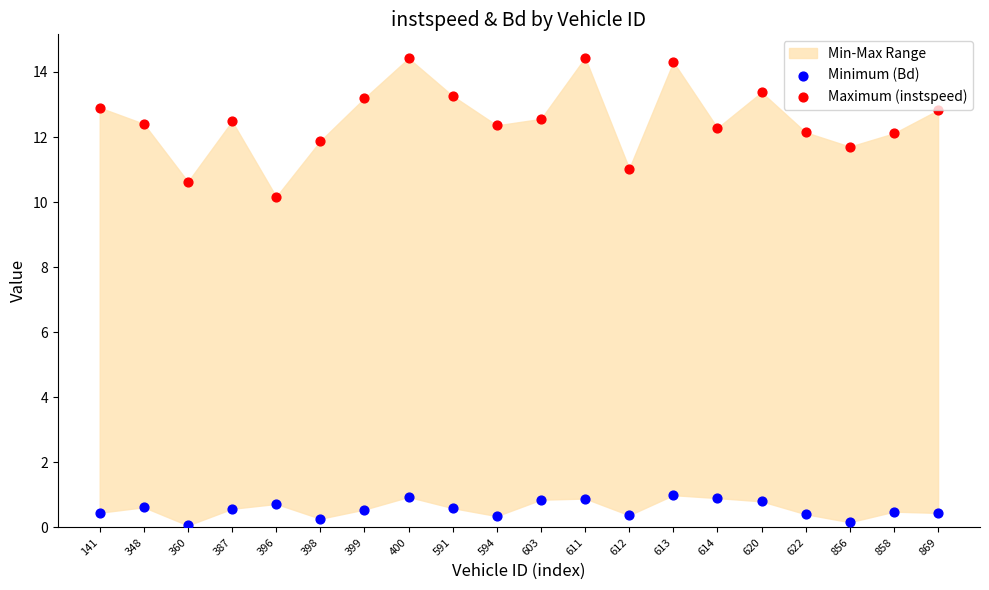

Which series has the widest spread of Y values?

Maximum (instspeed)